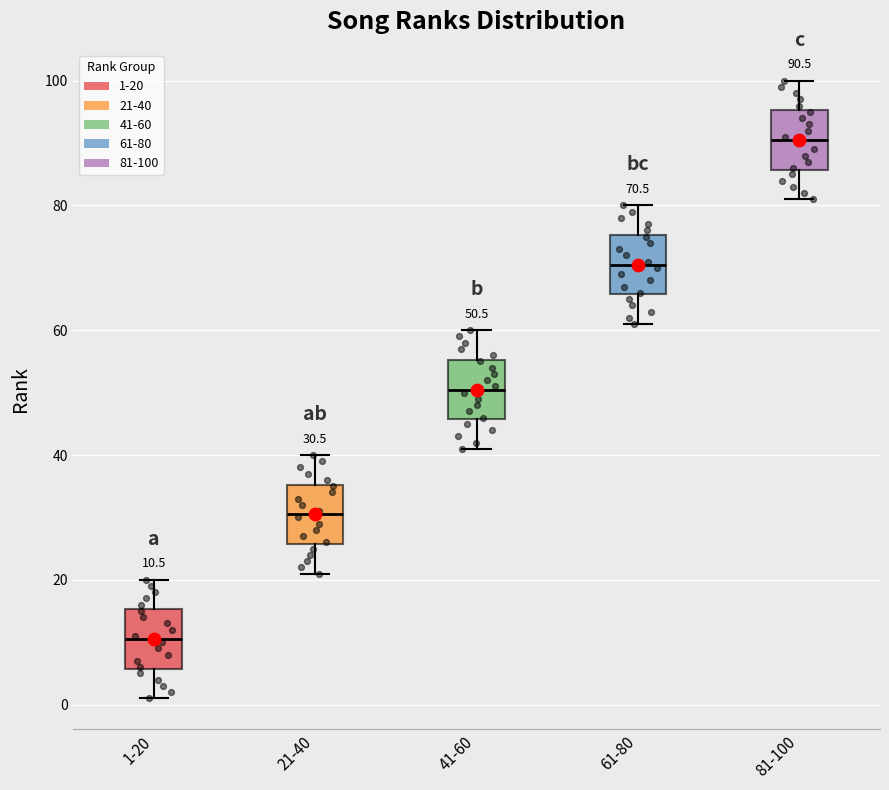

Which box's median line is the highest?

81-100